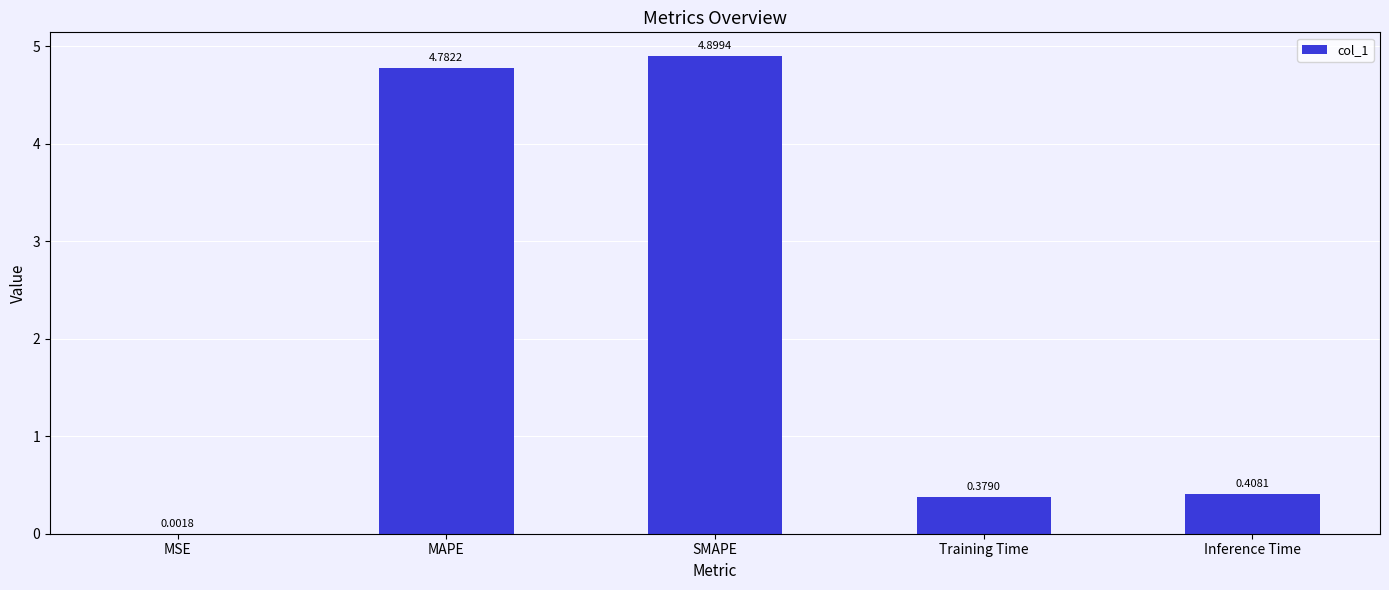

What is the change in value from MSE to MAPE?

+4.8